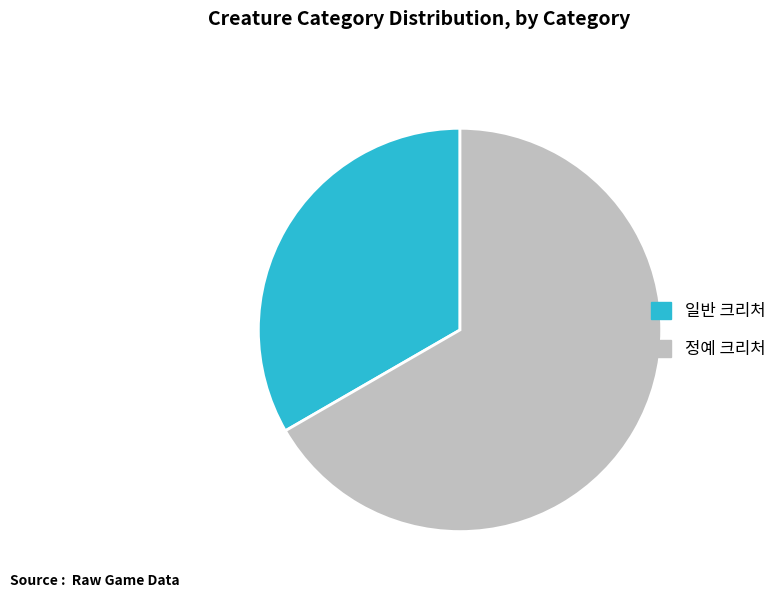

Approximately how many times larger is the value at 정예 크리처 compared to 일반 크리처?

2.0